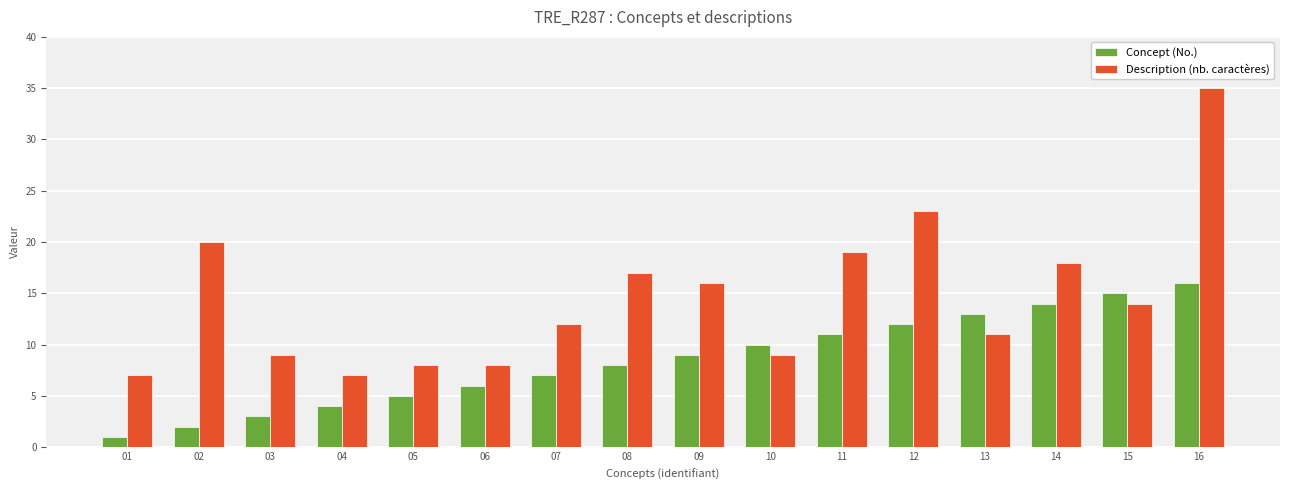

What is the total value across all series at 07?

19